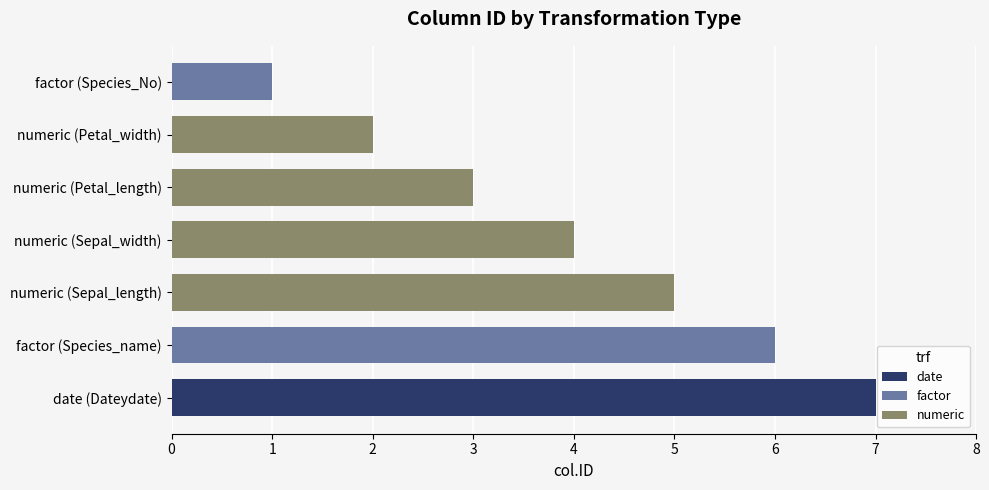

Is it true that the value at numeric (Petal_width) is 0?

False